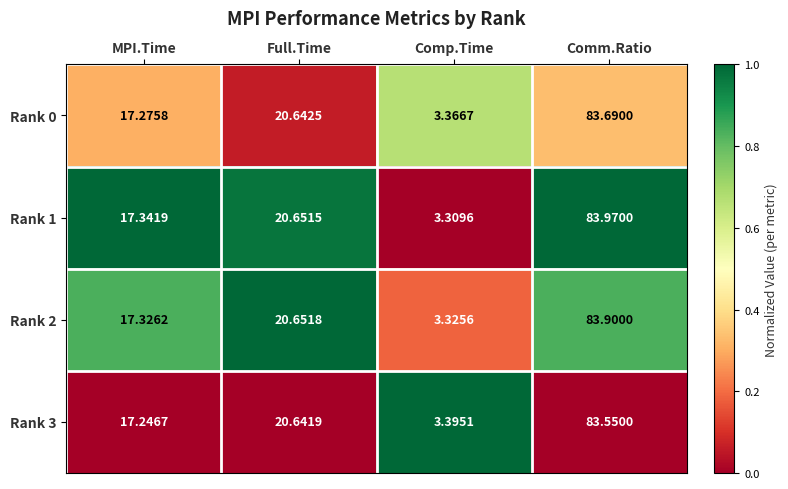

Which category has the lowest value in the Rank 0 series?

Comp.Time